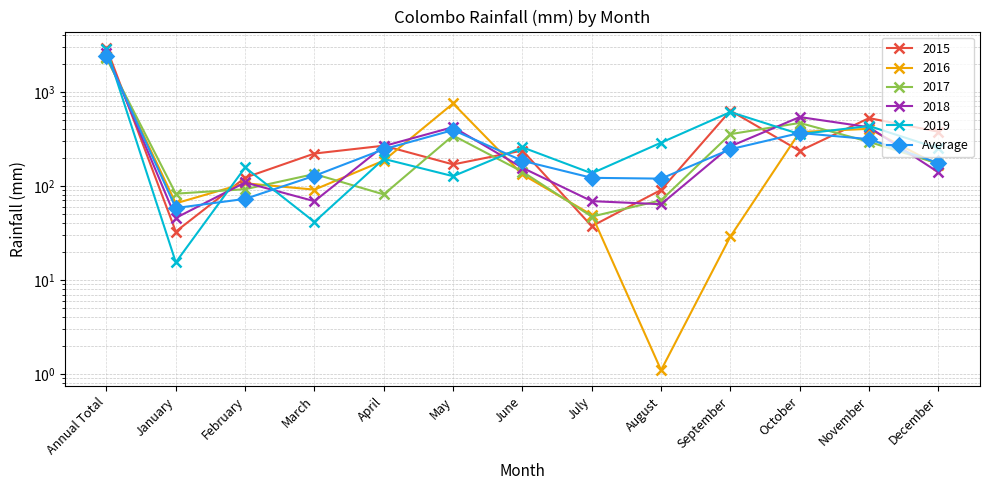

True or false: the data shows 365.4 at October.

True